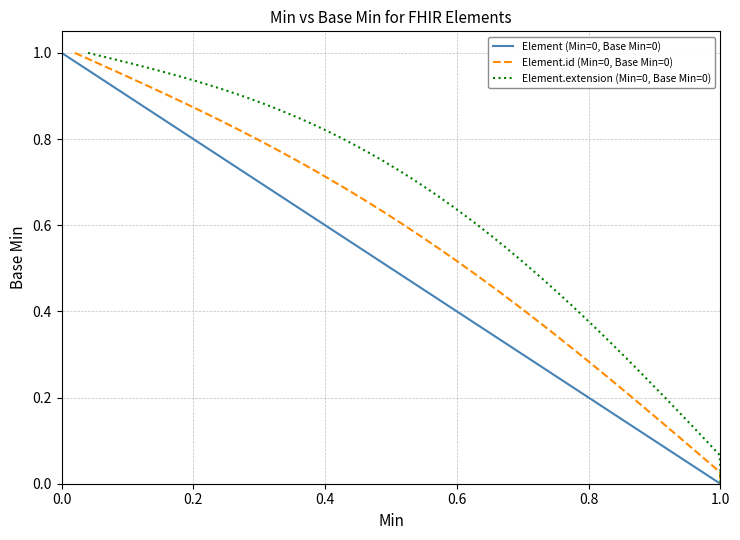

What is the difference between the maximum and minimum values in the Element.id (Min=0, Base Min=0) series?

1